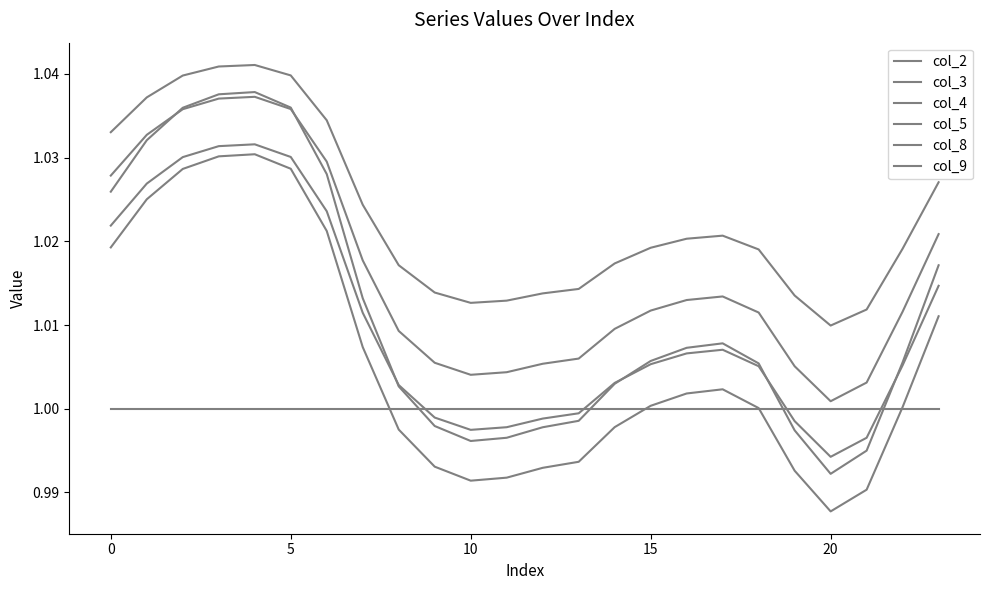

Does the chart display data point markers on the line(s)?

No